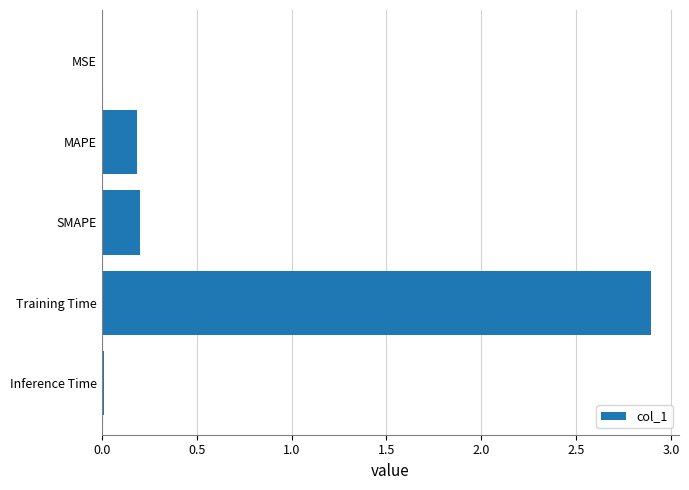

What is the sum of all values?

3.3